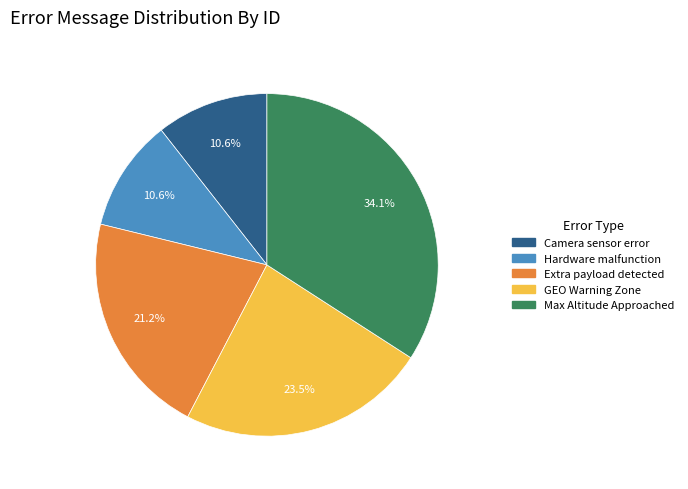

To the nearest percent, what is the difference between the largest and smallest slice percentages?

24%